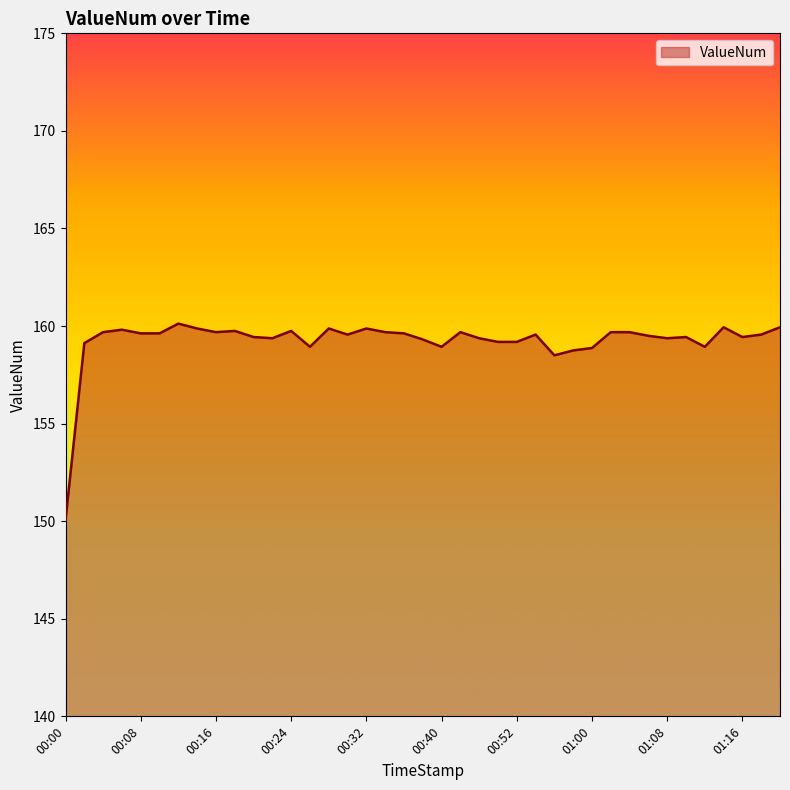

What is the minimum value shown in the chart?

150.1